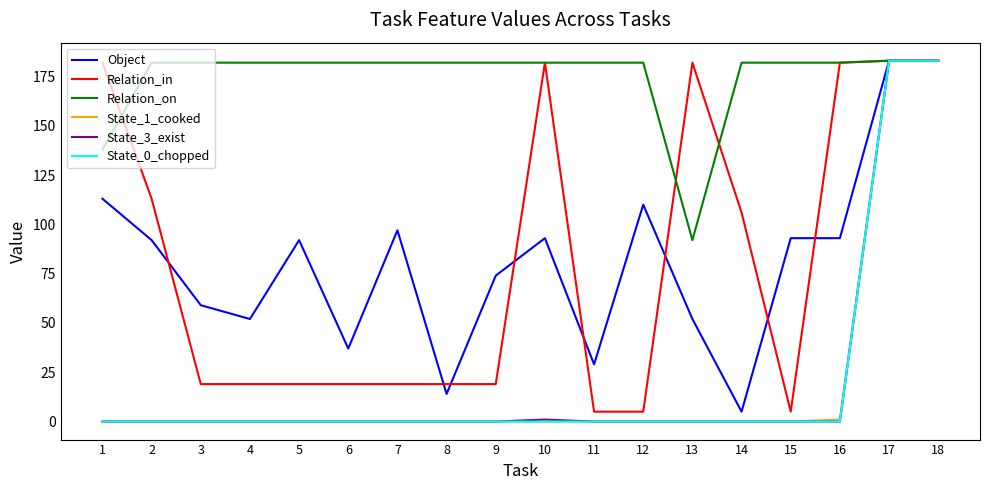

The Object series shows 92 at 5. True or false?

True